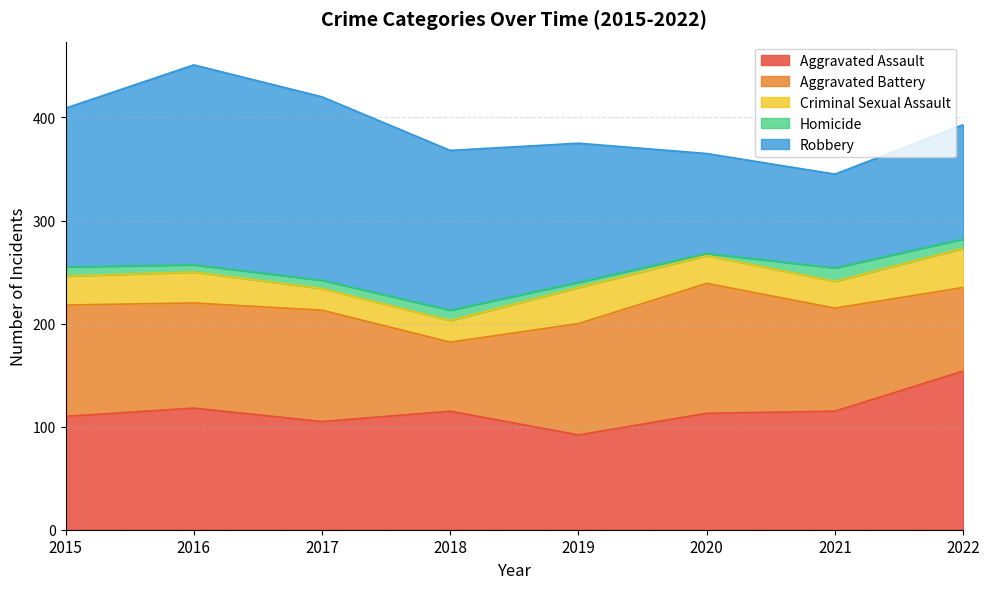

The value of Robbery at 2021 is 136. True or false?

False